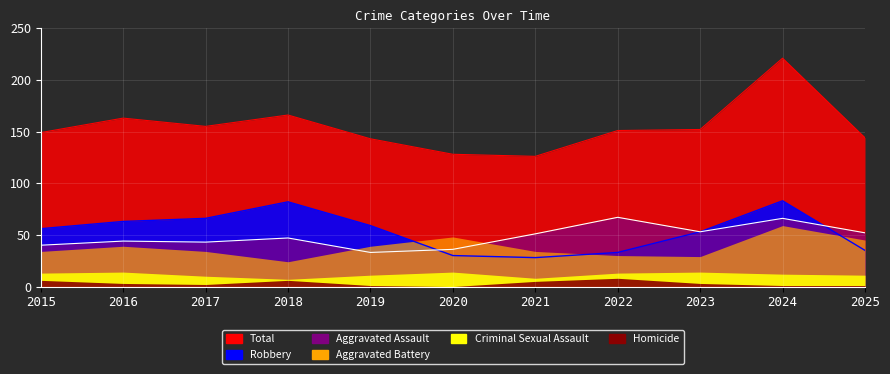

At how many categories does at least one series exceed 183?

1